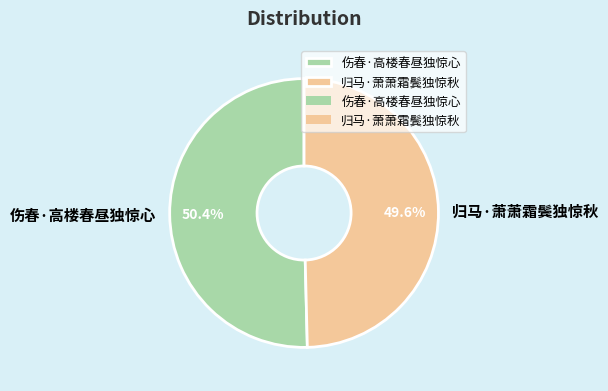

The 伤春·高楼春昼独惊心 slice represents 50% of the pie. True or false?

True